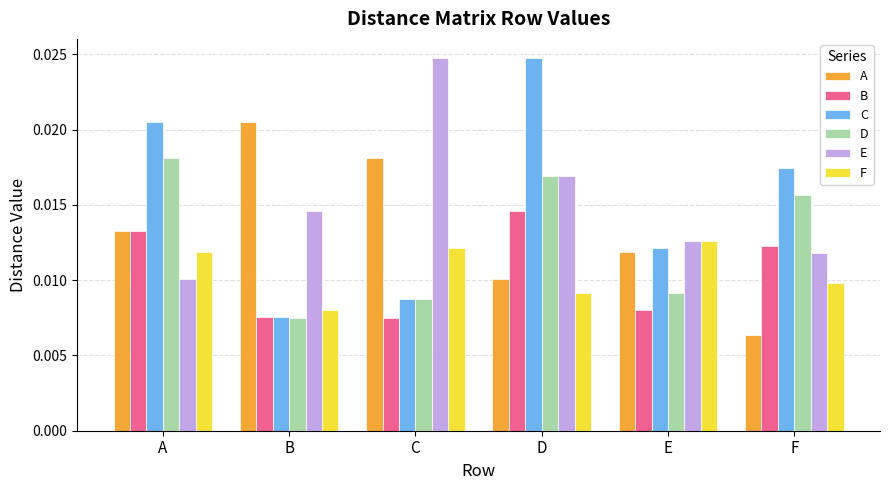

How many groups of bars are there?

6